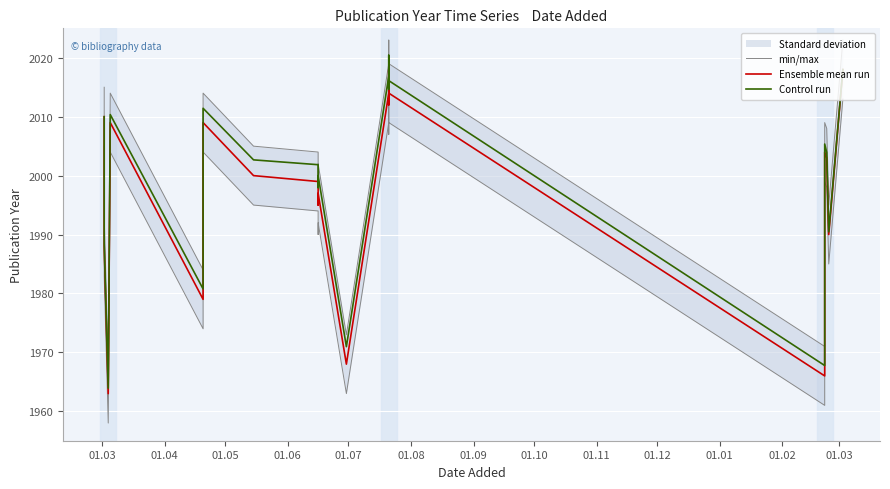

Is it true that min/max equals 3569.5 at 01.09?

False